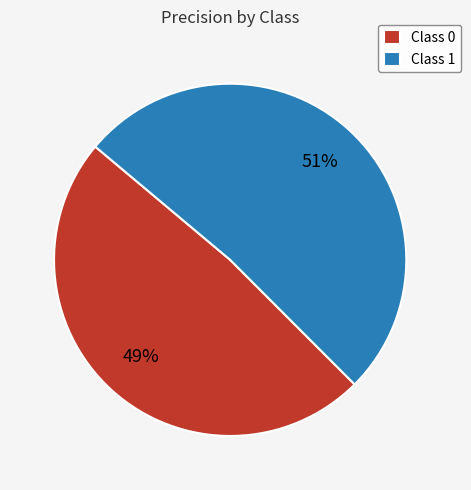

Which has a higher value, Class 1 or Class 0?

Class 1